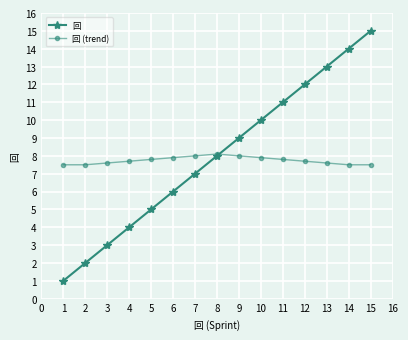

Is it true that 回 equals 2.9 at 7?

False